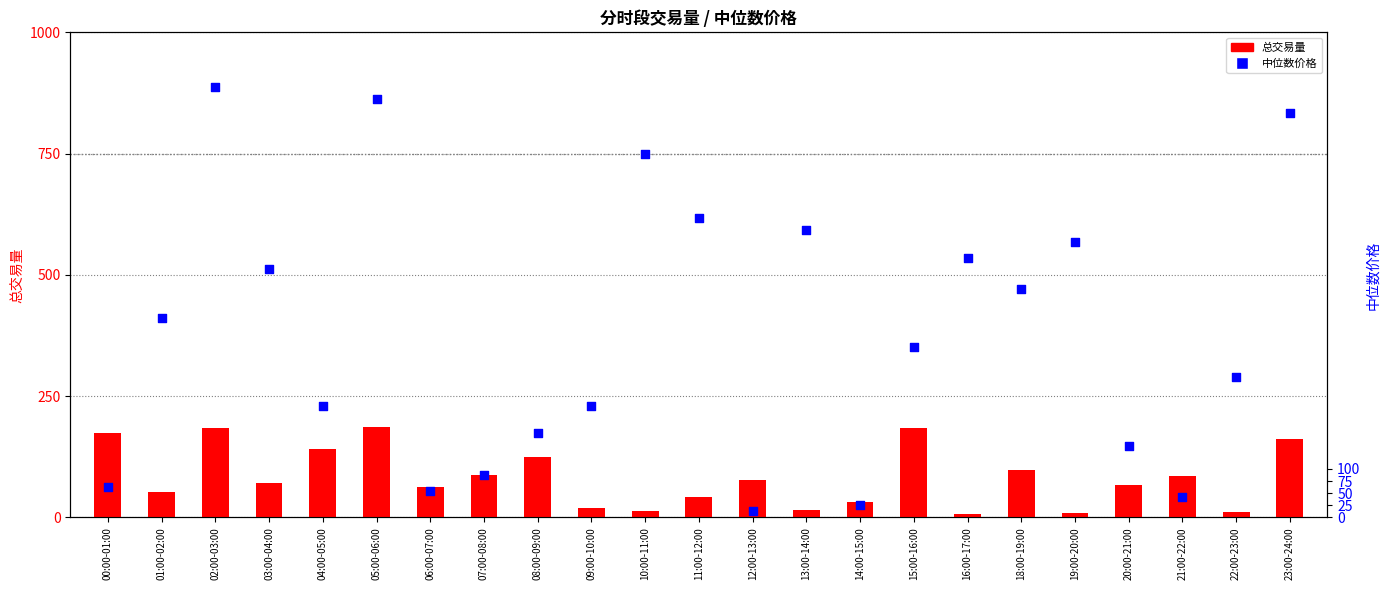

Is the value of 中位数价格 at 09:00-10:00 greater than the value of 总交易量 at 12:00-13:00?

Yes